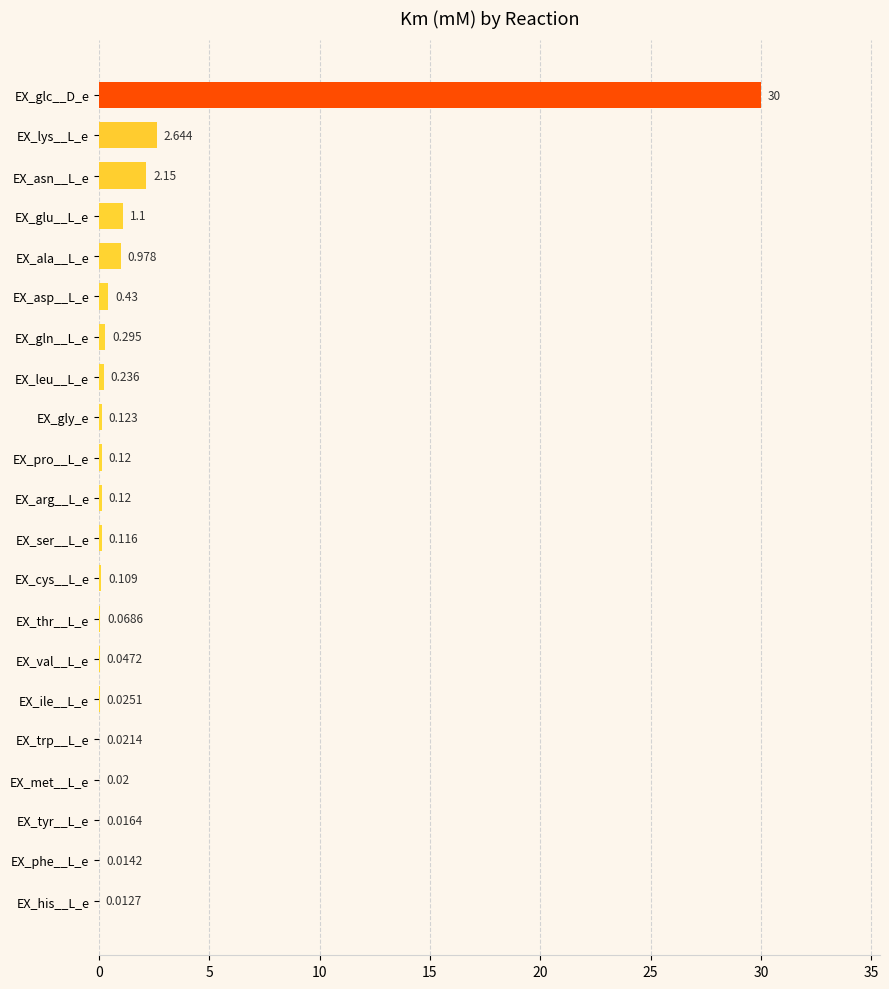

Which has a higher value, EX_ile__L_e or EX_glc__D_e?

EX_glc__D_e